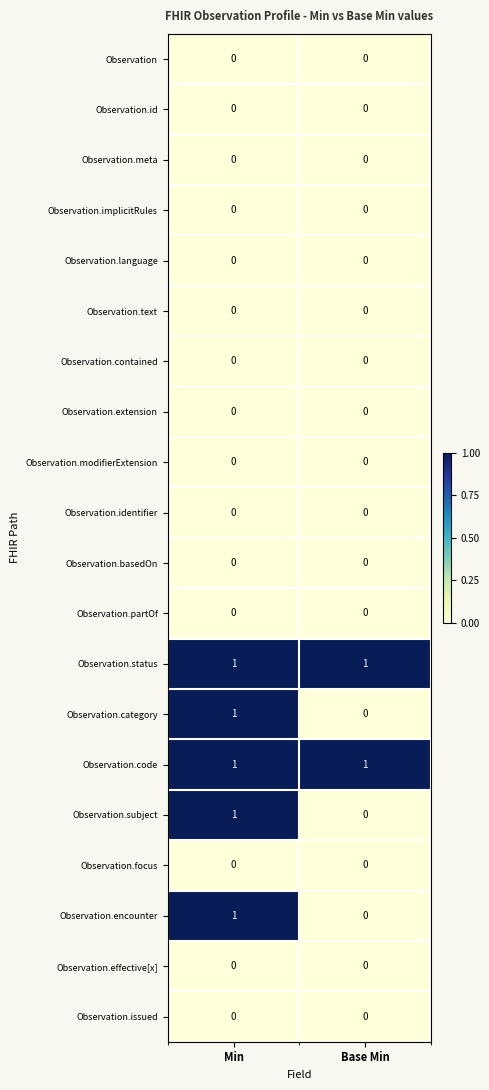

The value of Observation at Min is 0. True or false?

True